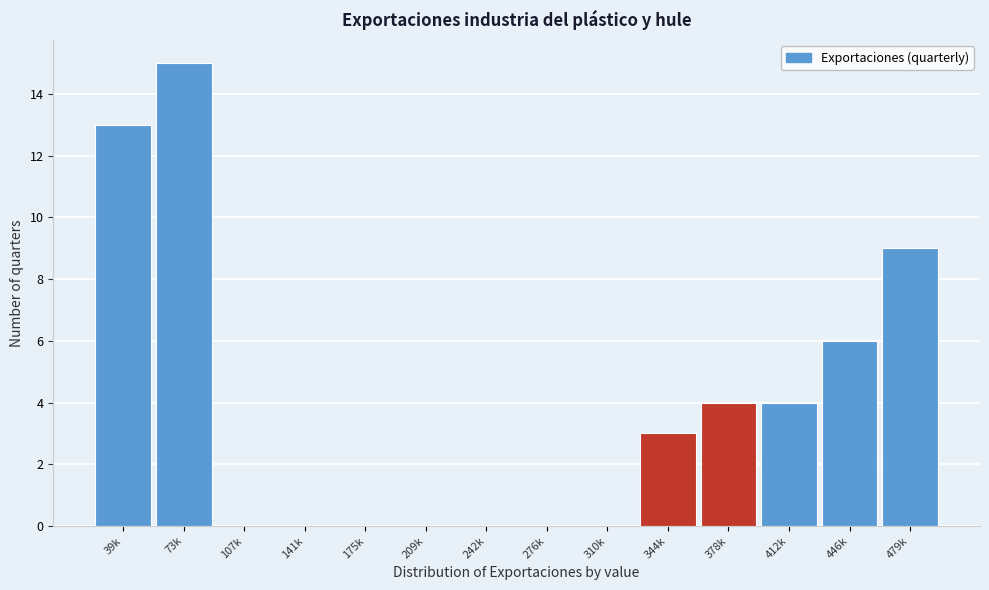

Reading left to right, what are all the values shown in this chart?

39k=13	73k=15	107k=0	141k=0	175k=0	209k=0	242k=0	276k=0	310k=0	344k=3	378k=4	412k=4	446k=6	479k=9